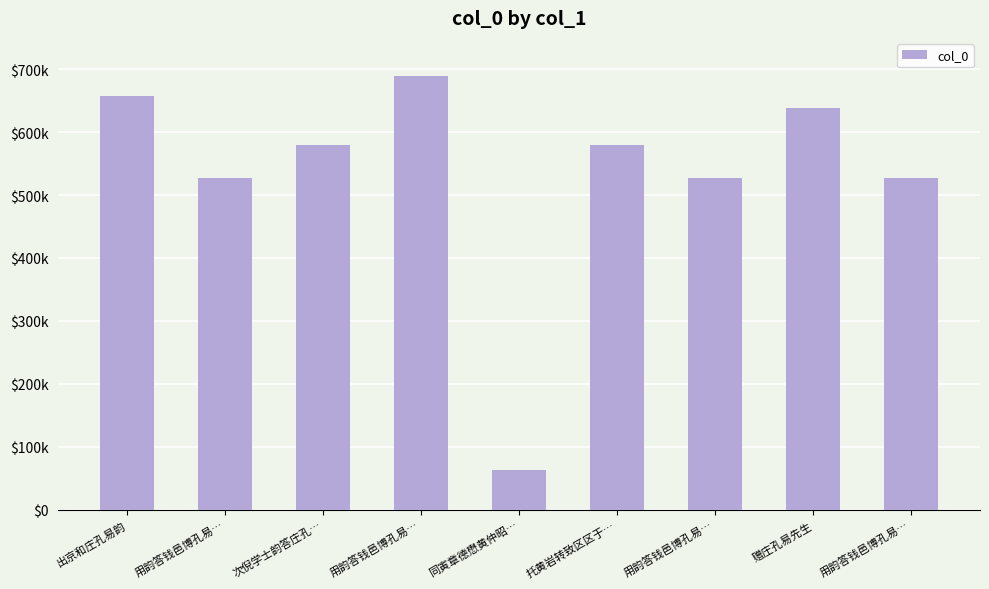

Are the bars horizontal?

No